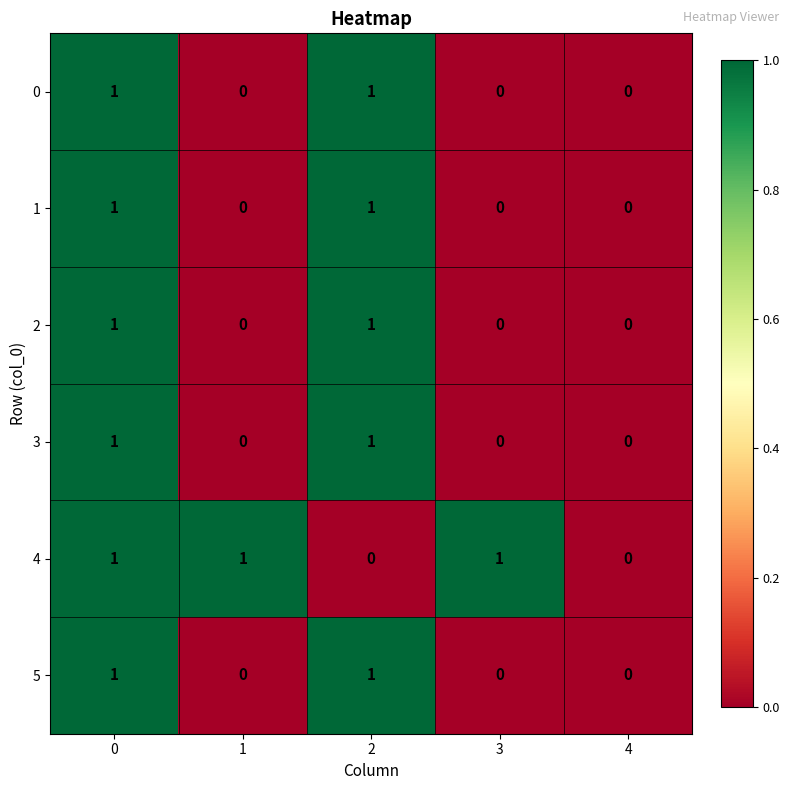

Reading right to left, extract all data points from this chart.

0: 4=0	3=0	2=1	1=0	0=1
1: 4=0	3=0	2=1	1=0	0=1
2: 4=0	3=0	2=1	1=0	0=1
3: 4=0	3=0	2=1	1=0	0=1
4: 4=0	3=1	2=0	1=1	0=1
5: 4=0	3=0	2=1	1=0	0=1